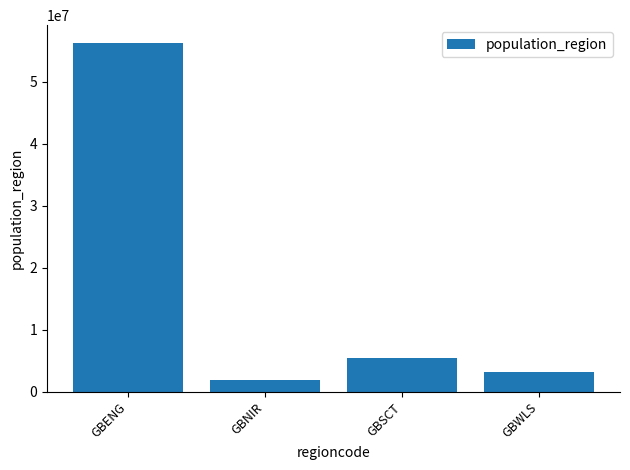

At which label does the data first exceed 5463300?

GBENG